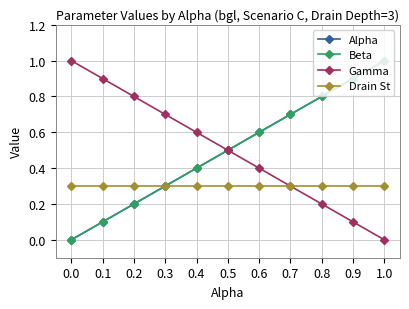

Is this an area chart (filled region under the line)?

No